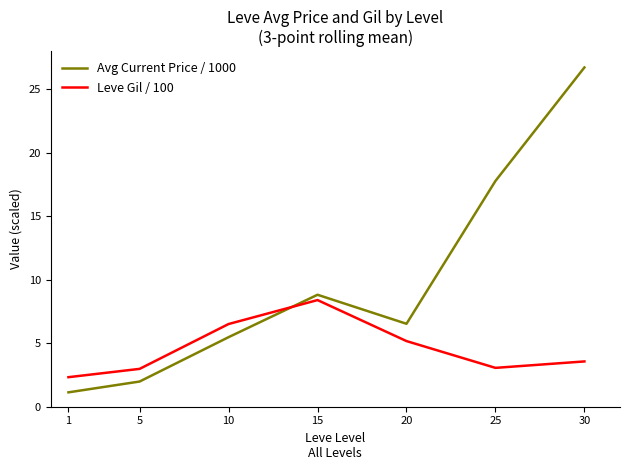

At how many categories does at least one series exceed 19?

1